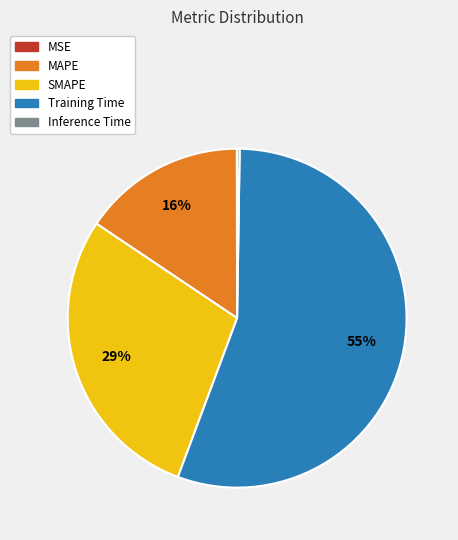

Which slice is the largest?

Training Time